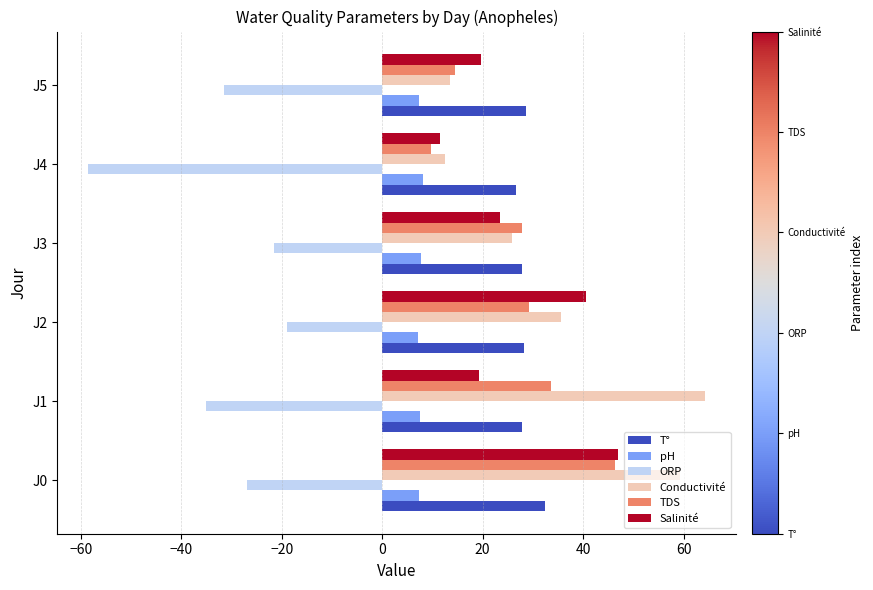

How many data points in Salinité are above 23?

3